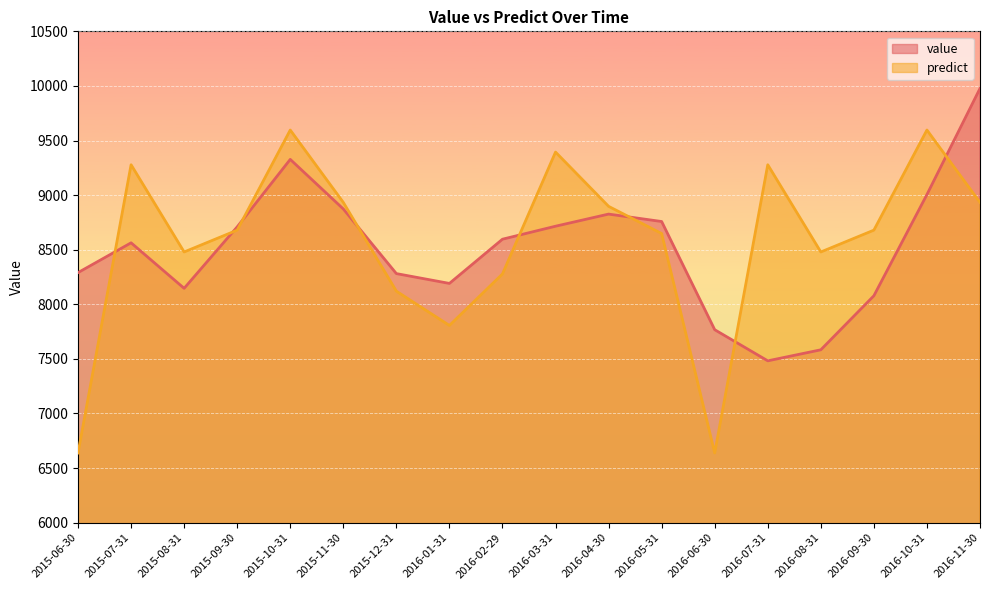

What are all the series names shown in the legend?

value, predict